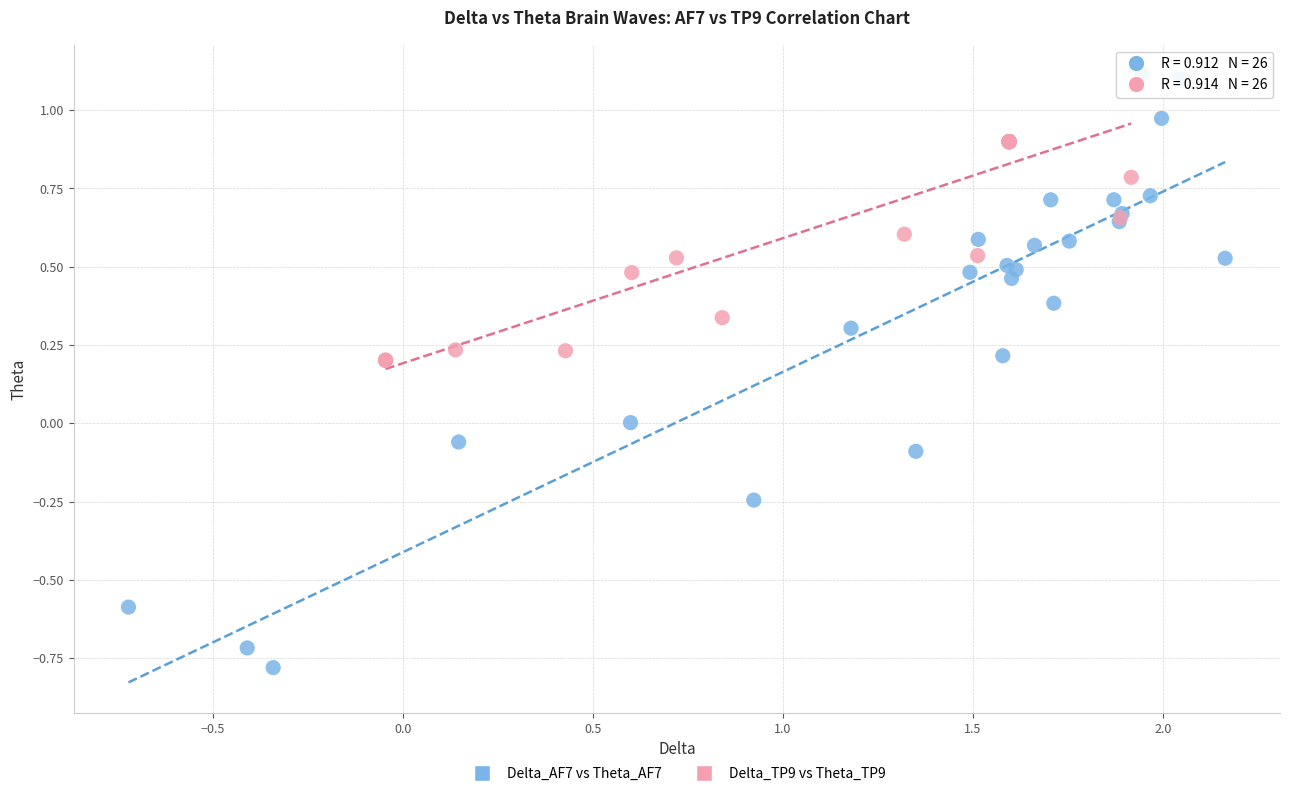

Which series reaches the maximum Y coordinate?

Delta_AF7 vs Theta_AF7